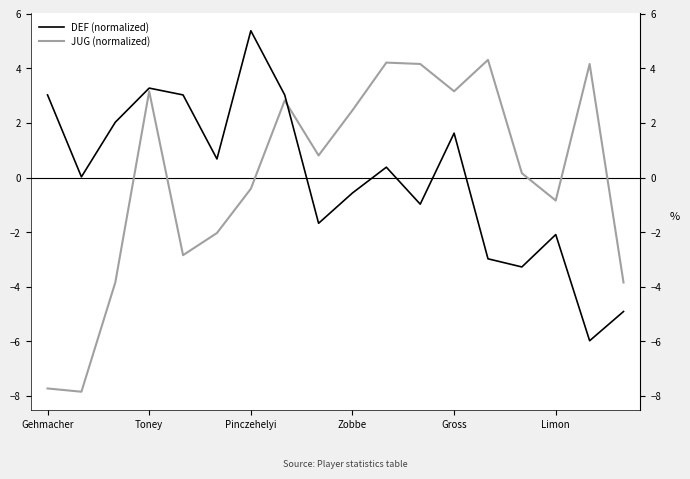

How many data points in JUG (normalized) are less than 0?

8